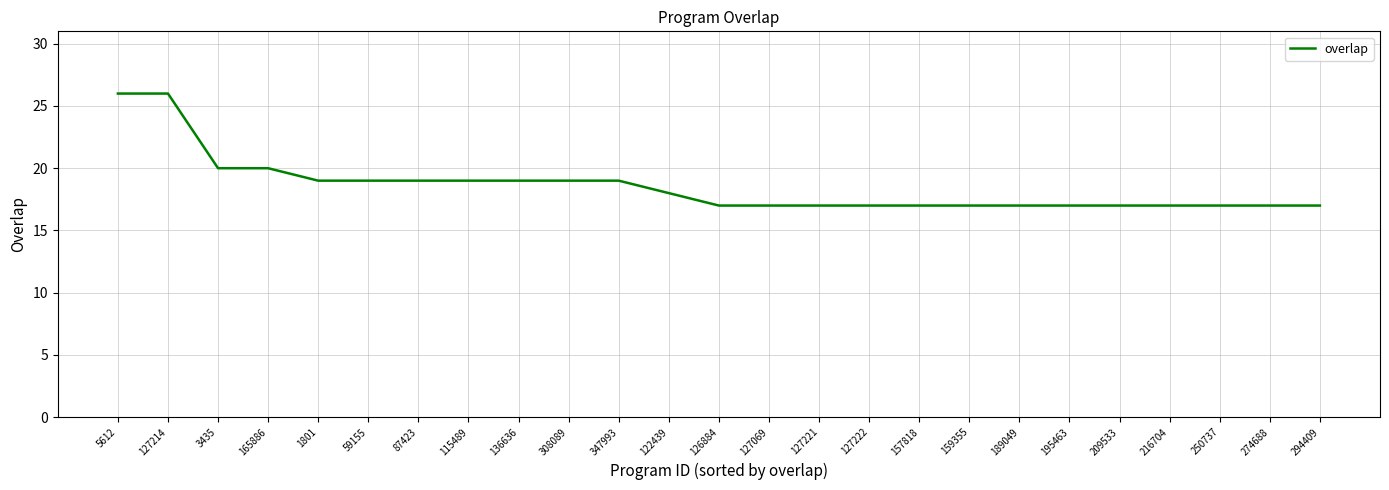

What is the ratio of the value at 209533 to the value at 308089?

0.9